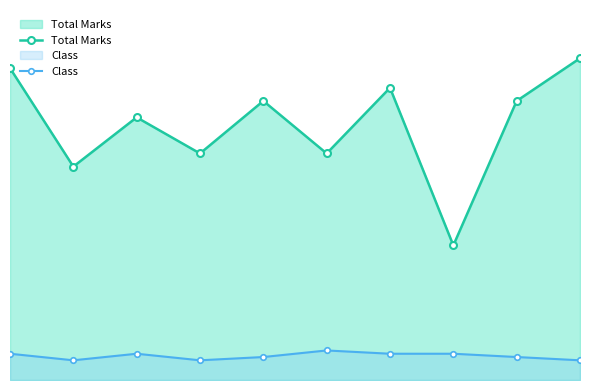

Does the chart have visible grid lines?

No